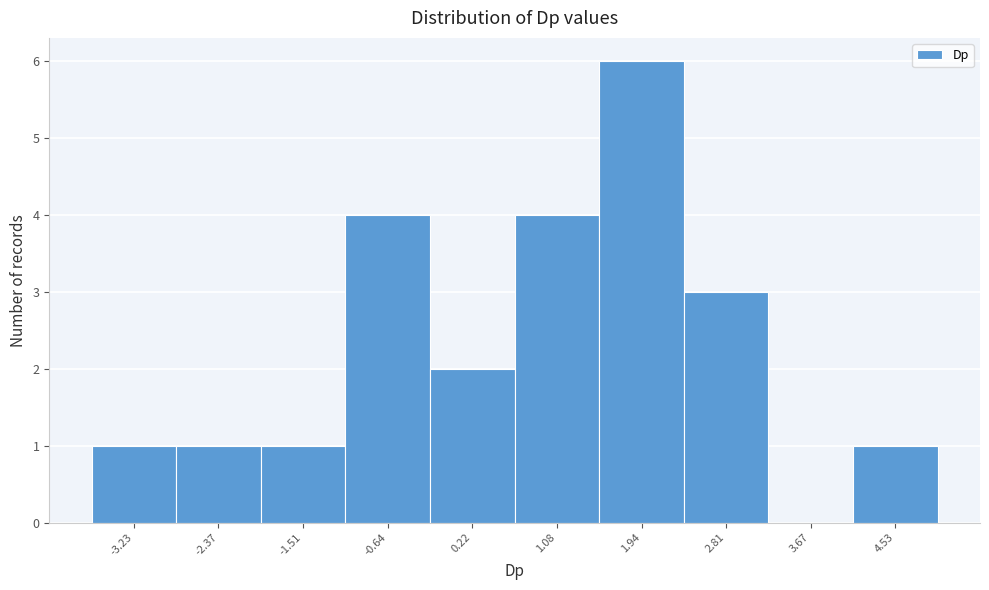

Reading left to right, transcribe all the data shown in this chart.

-3.23=1	-2.37=1	-1.51=1	-0.64=4	0.22=2	1.08=4	1.94=6	2.81=3	3.67=0	4.53=1